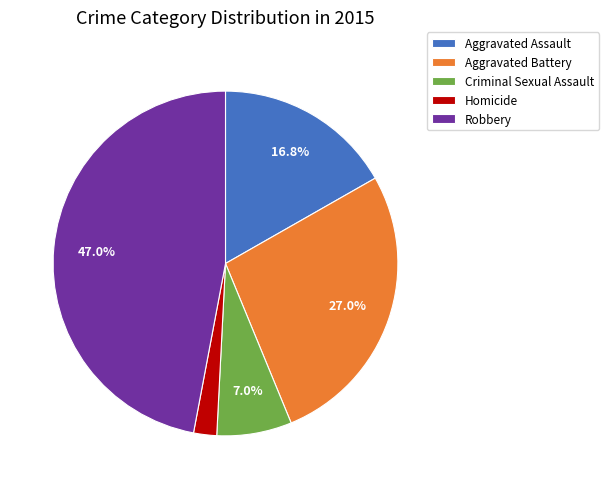

Count the number of slices in the pie.

5